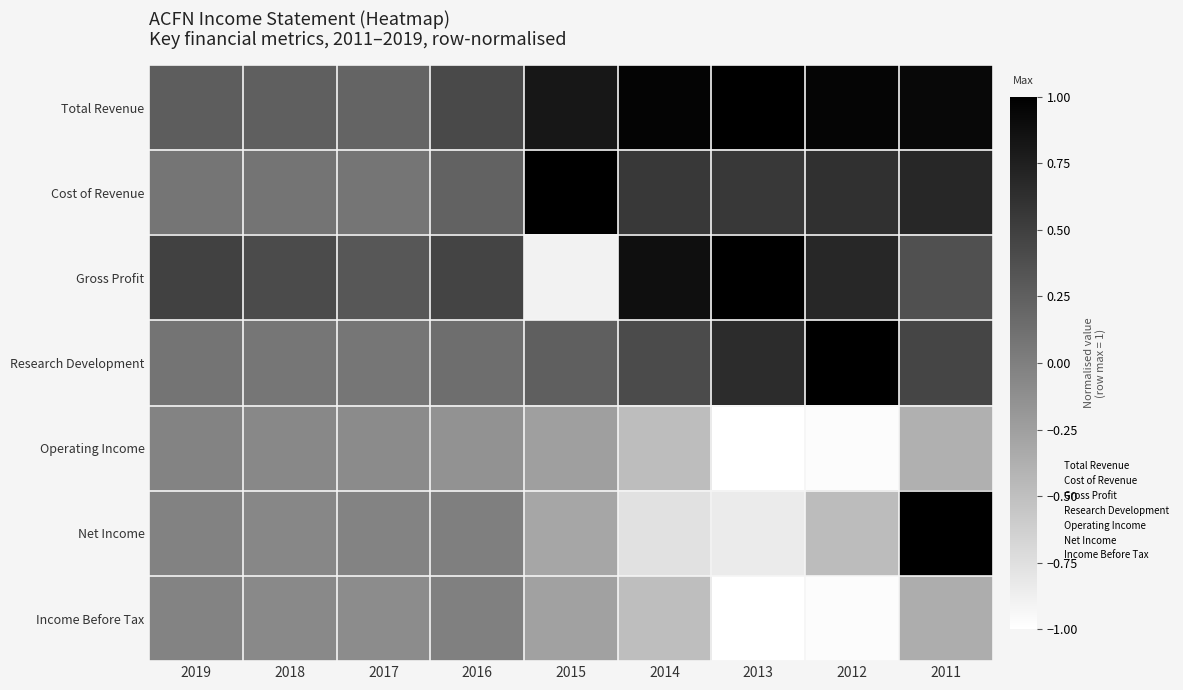

Which category has the lowest value in the Cost of Revenue series?

2019